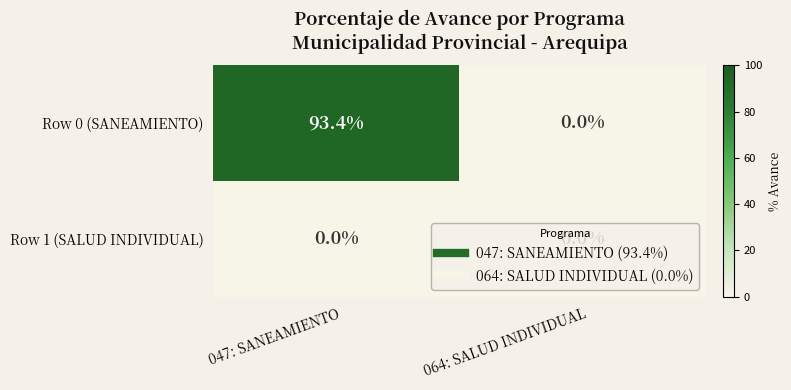

The value of Row 0 (SANEAMIENTO) at 064: SALUD INDIVIDUAL is 0.0. True or false?

True